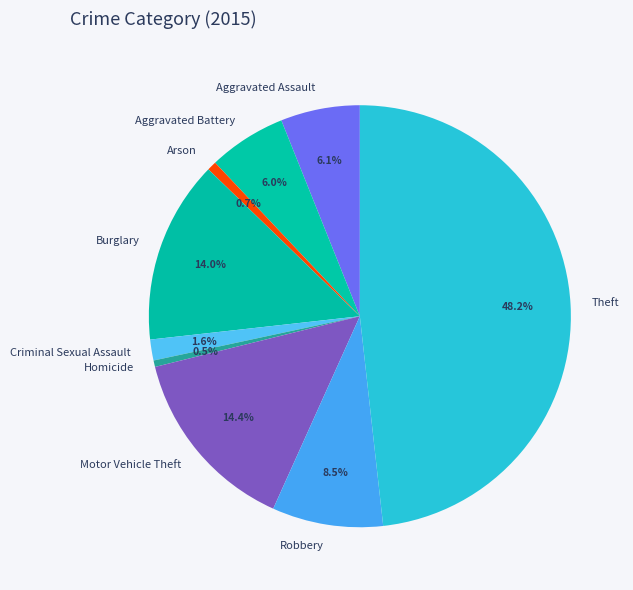

True or false: Aggravated Battery accounts for 6% of the total.

True